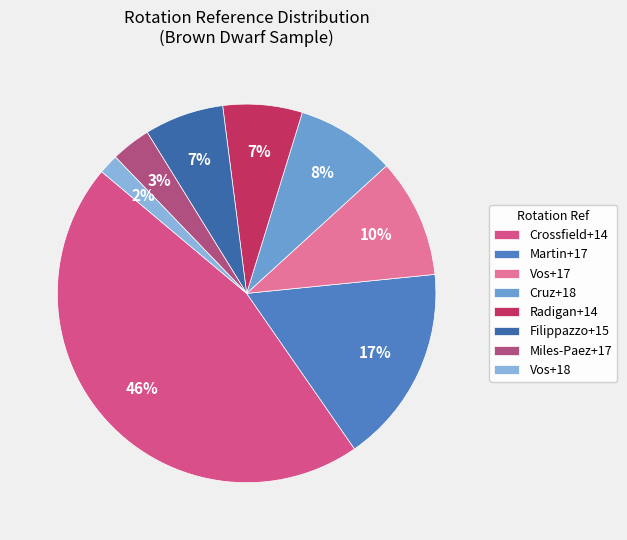

What percentage is the Radigan+14 slice, to the nearest percent?

7%